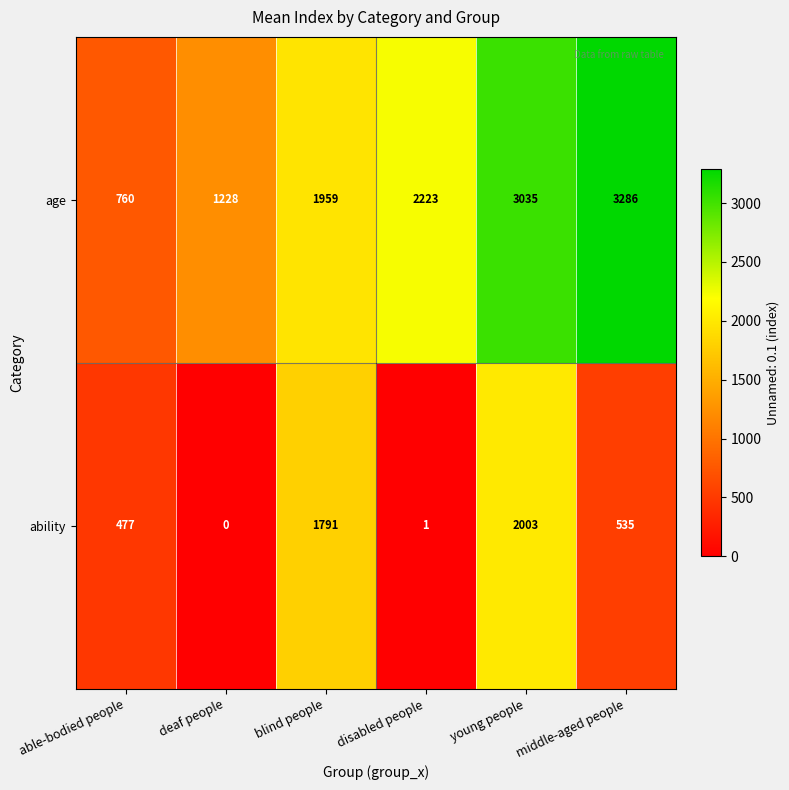

True or false: age has a value of 5446 at middle-aged people.

False